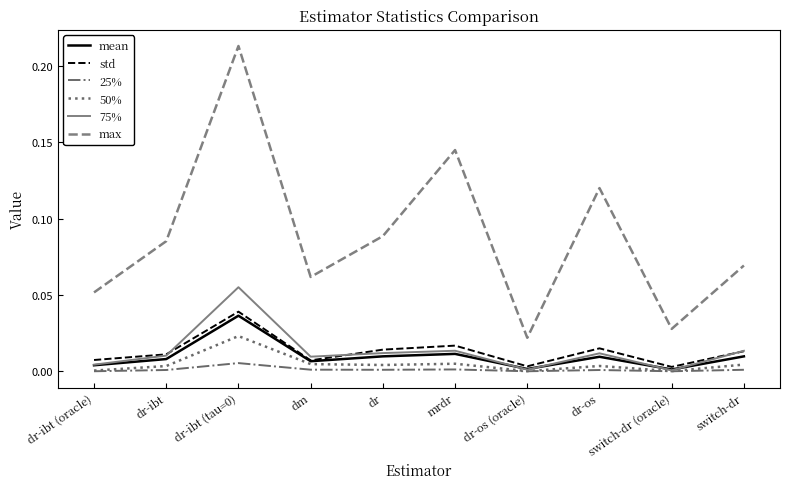

How many lines are shown in the chart?

6